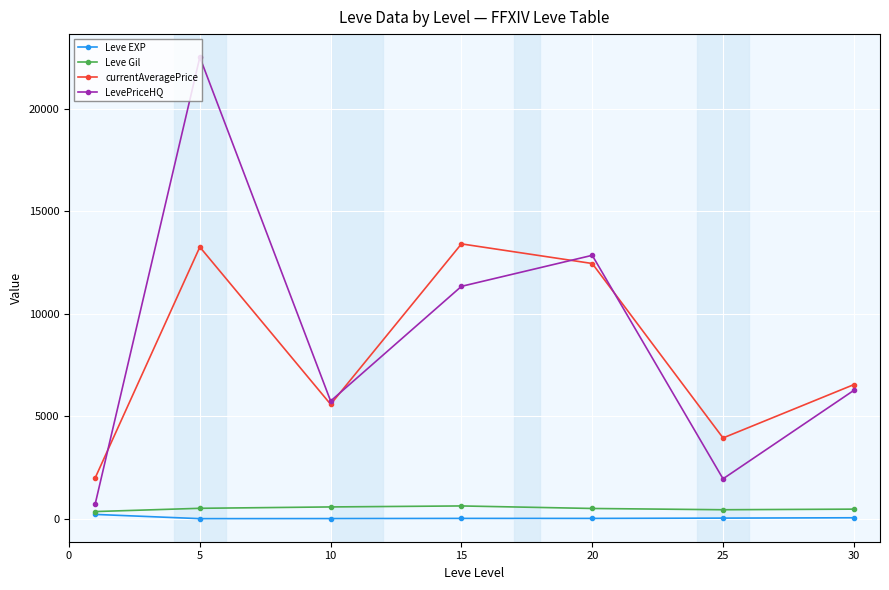

True or false: currentAveragePrice and Leve Gil intersect in this chart.

False